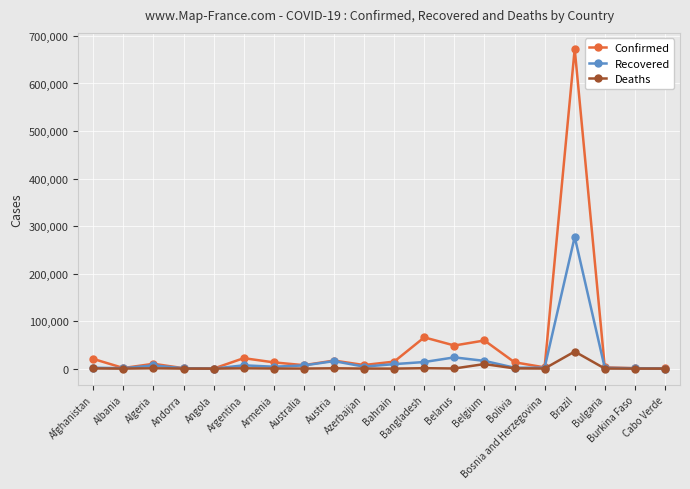

What is the value of the Deaths point at the 19th from the left?

53